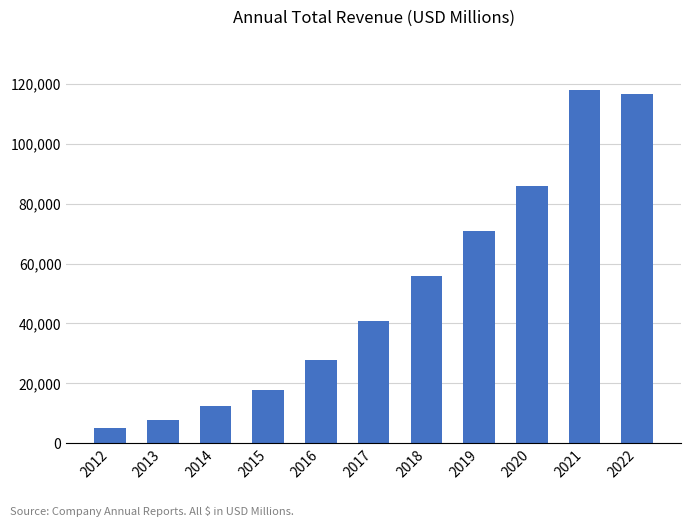

Is it true that the value at 2021 is 29573?

False